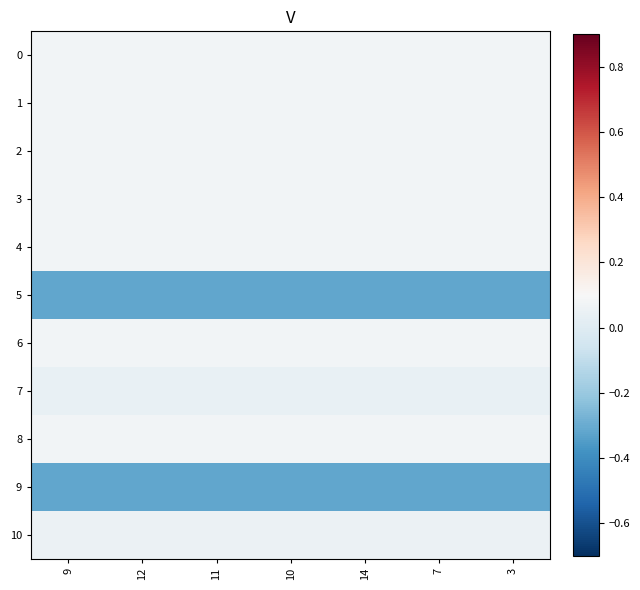

Reading left to right, extract all data points from this chart.

0: 9=0.1	12=0.1	11=0.1	10=0.1	14=0.1	7=0.1	3=0.1
1: 9=0.1	12=0.1	11=0.1	10=0.1	14=0.1	7=0.1	3=0.1
2: 9=0.1	12=0.1	11=0.1	10=0.1	14=0.1	7=0.1	3=0.1
3: 9=0.1	12=0.1	11=0.1	10=0.1	14=0.1	7=0.1	3=0.1
4: 9=0.1	12=0.1	11=0.1	10=0.1	14=0.1	7=0.1	3=0.1
5: 9=-0.3	12=-0.3	11=-0.3	10=-0.3	14=-0.3	7=-0.3	3=-0.3
6: 9=0.1	12=0.1	11=0.1	10=0.1	14=0.1	7=0.1	3=0.1
7: 9=0.0	12=0.0	11=0.0	10=0.0	14=0.0	7=0.0	3=0.0
8: 9=0.1	12=0.1	11=0.1	10=0.1	14=0.1	7=0.1	3=0.1
9: 9=-0.3	12=-0.3	11=-0.3	10=-0.3	14=-0.3	7=-0.3	3=-0.3
10: 9=0.1	12=0.1	11=0.1	10=0.1	14=0.1	7=0.1	3=0.1